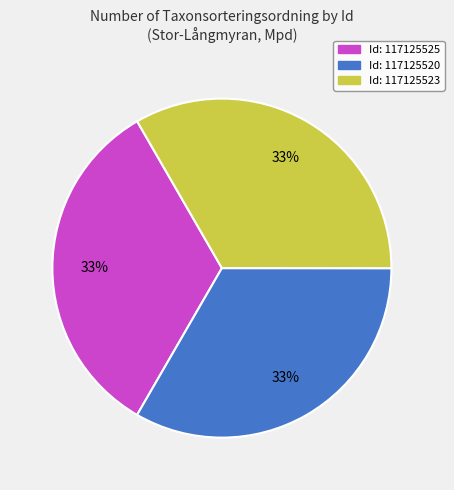

Is there any slice that represents more than half of the pie?

No